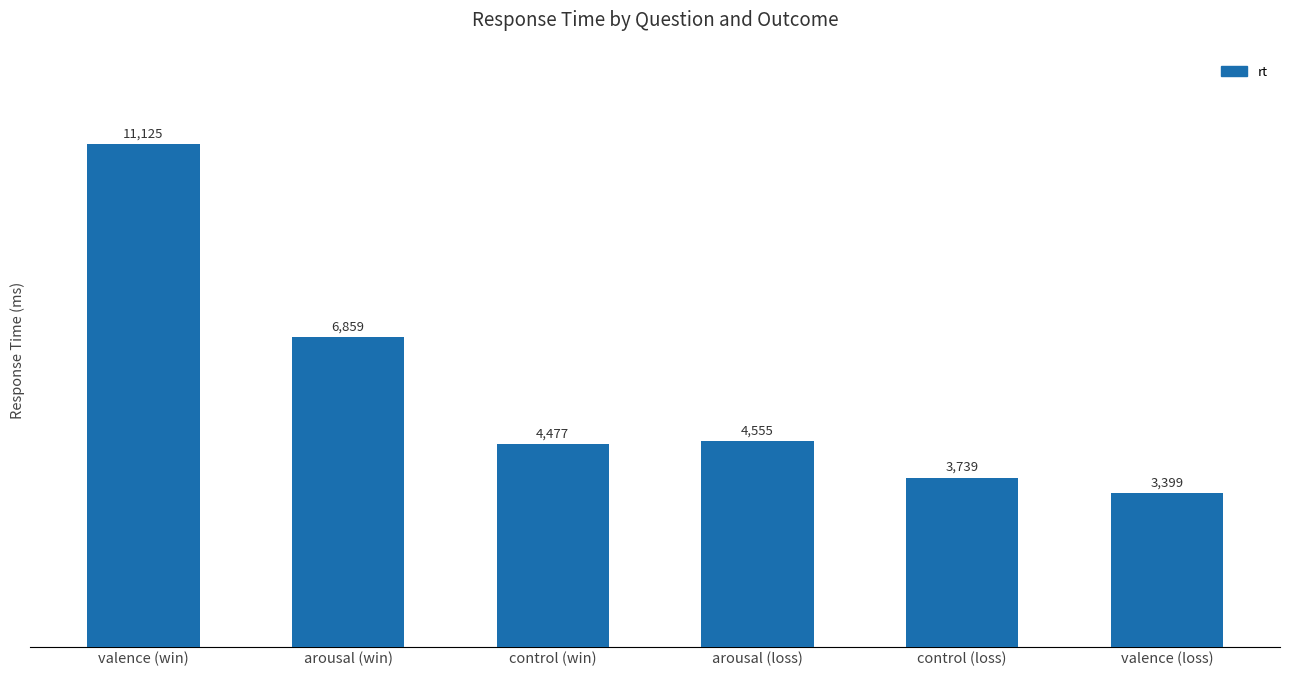

What is the ratio of the value at control (win) to the value at valence (loss)?

1.3